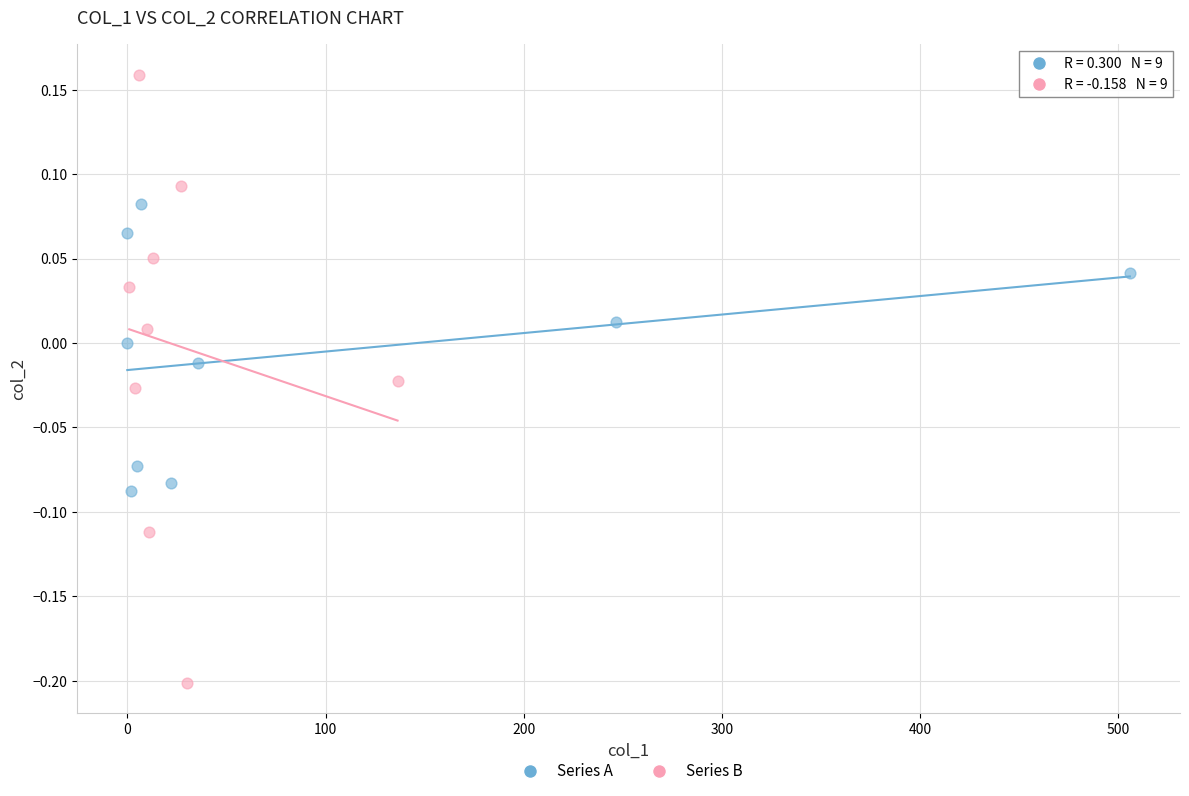

Which series contains the lowest Y value?

Series B